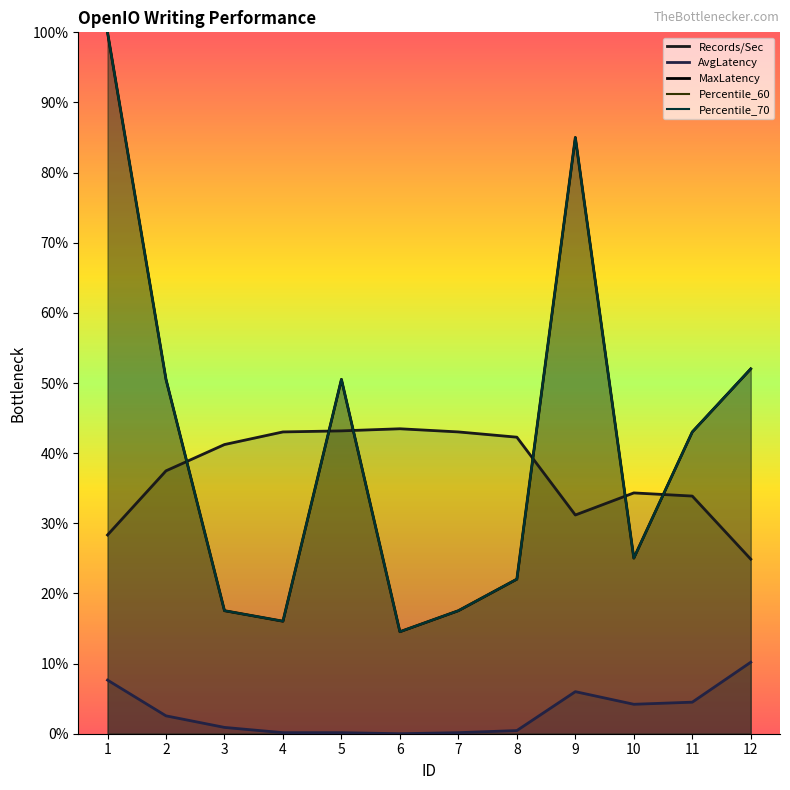

True or false: Records/Sec has a value of 34.3 at 10.

True